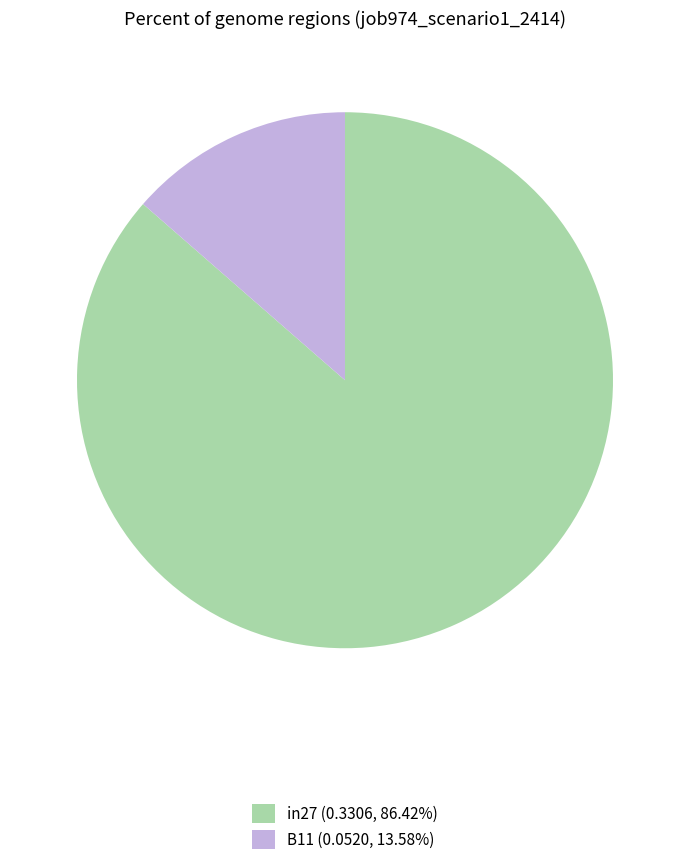

Is there any slice that represents more than half of the pie?

Yes